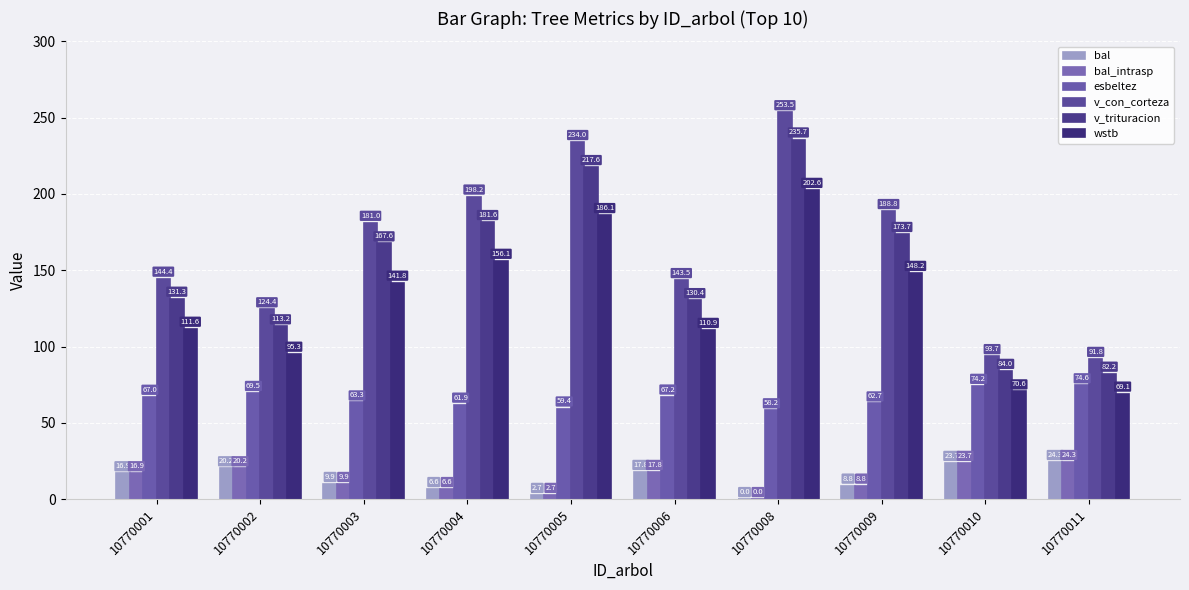

True or false: bal has a value of 0.0 at 10770008.

True